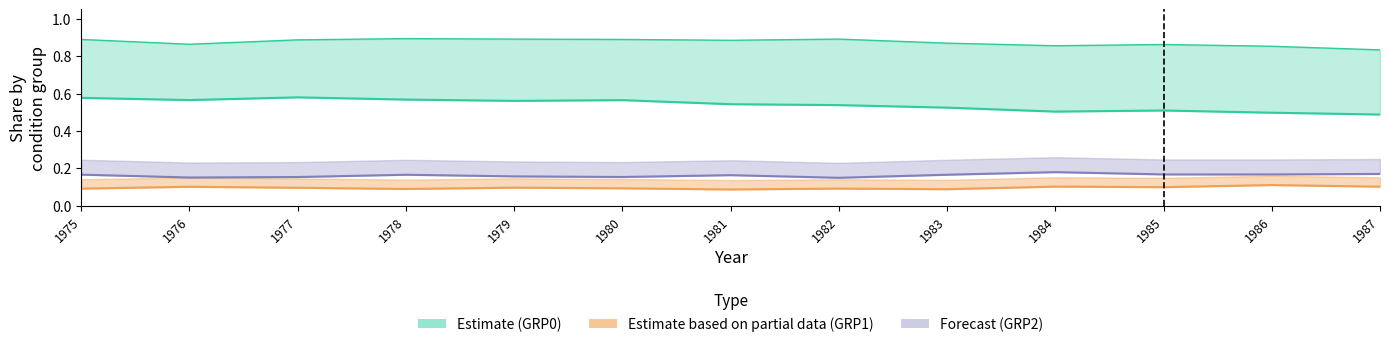

What is the difference between the highest and lowest values at 1984?

0.8